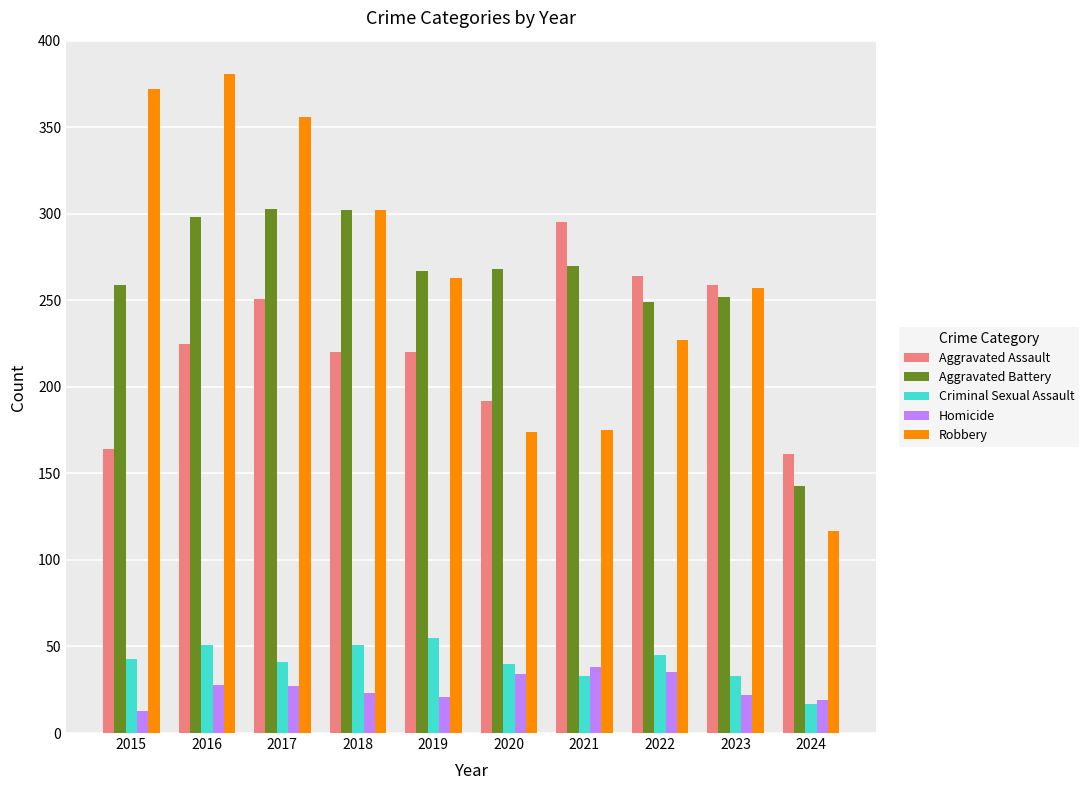

At which label is Robbery closest to 249?

2023